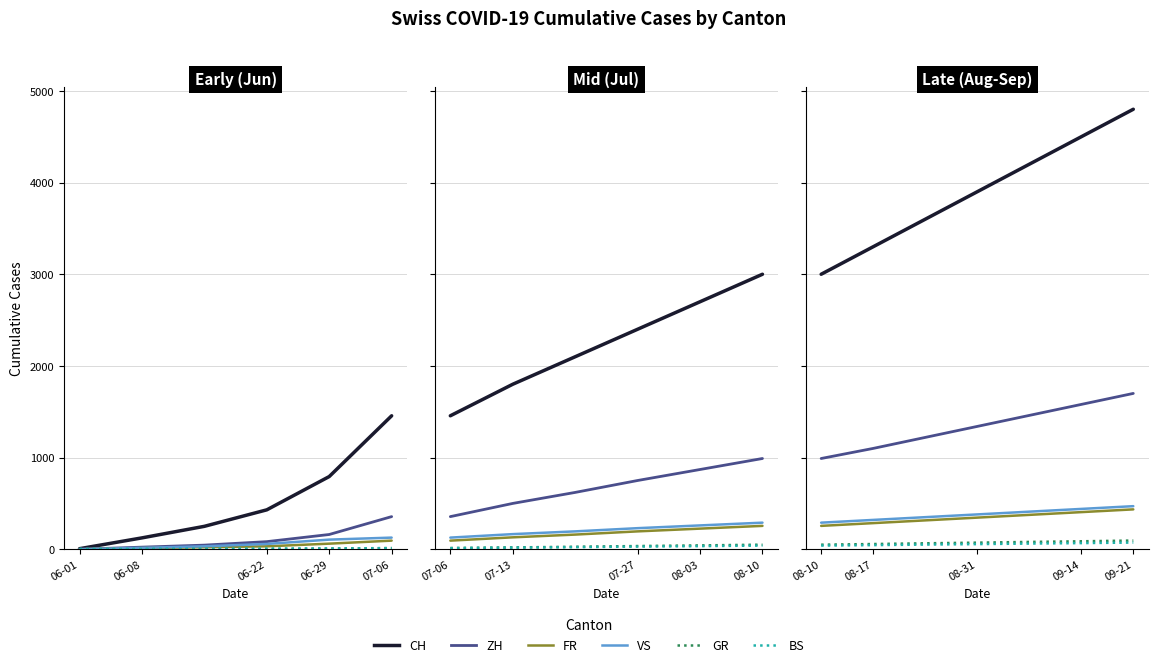

Which series has the largest total across all categories?

CH